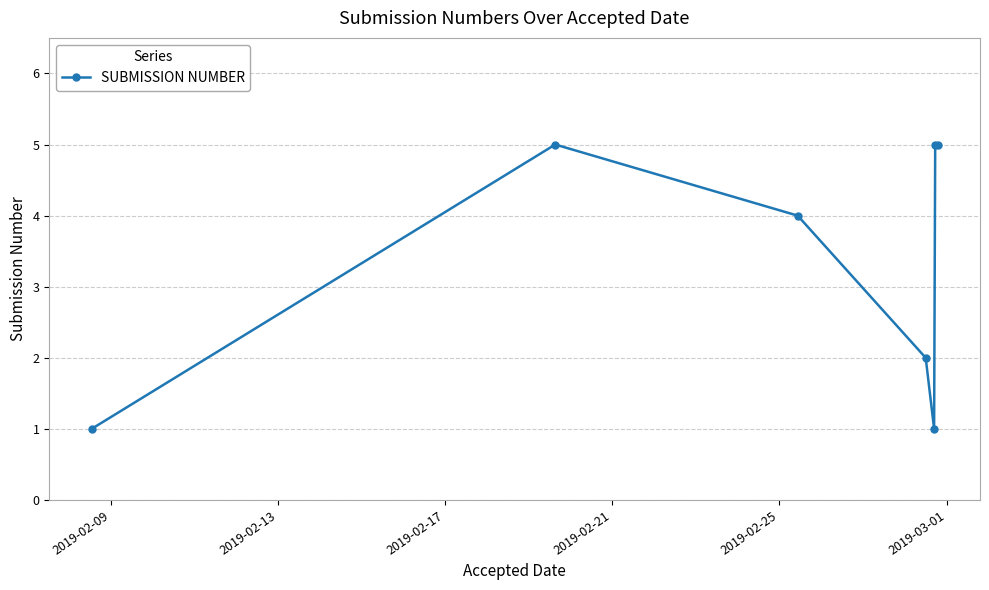

What is the maximum value shown in the chart?

5